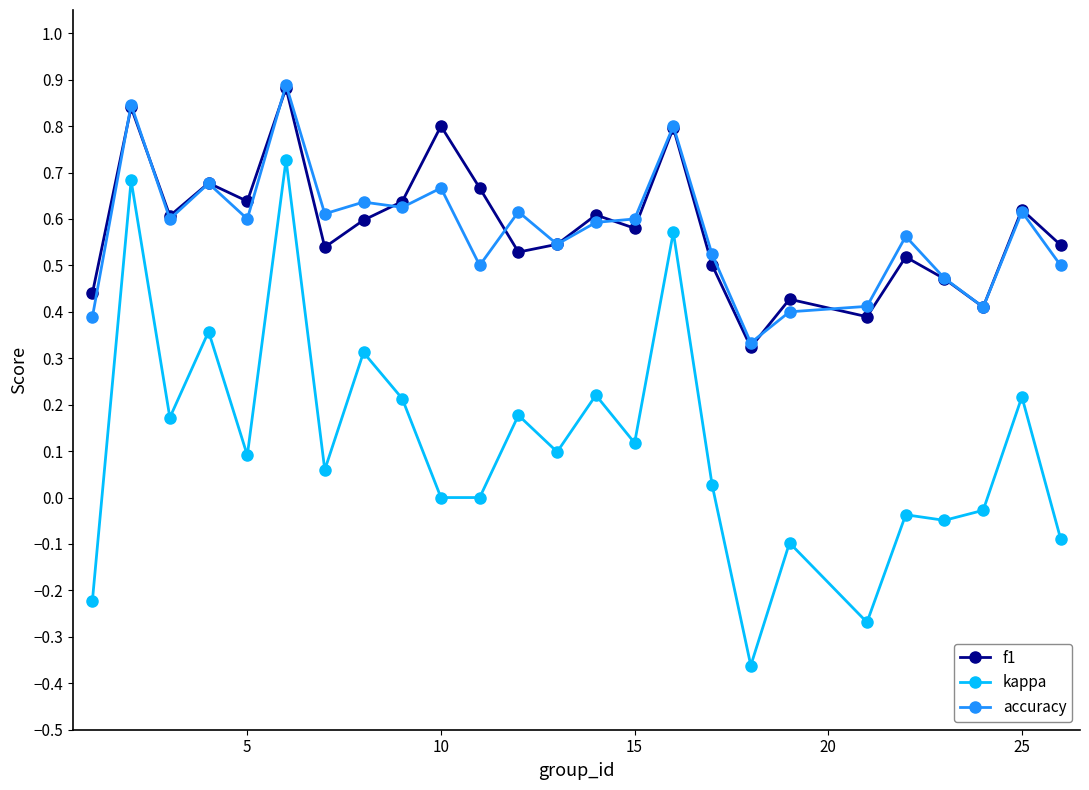

True or false: f1 and kappa intersect in this chart.

False